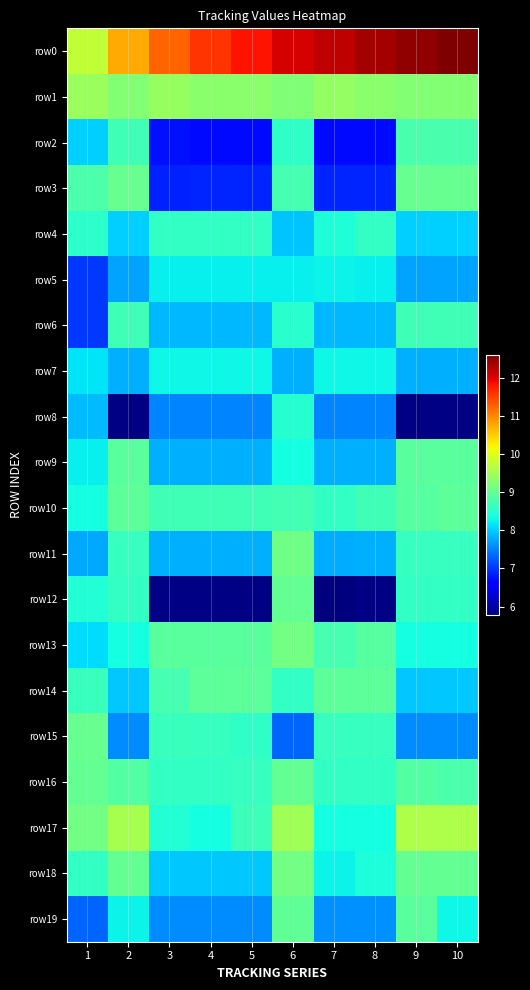

At which category does the chart reach its peak across all series?

10